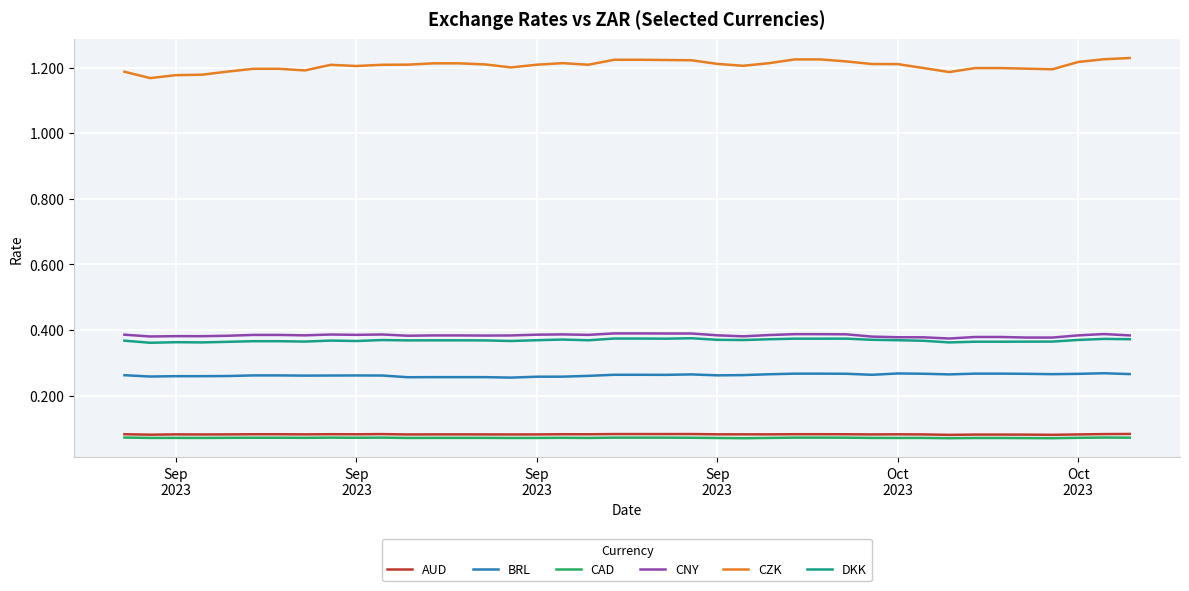

Which series has the largest total across all categories?

CZK